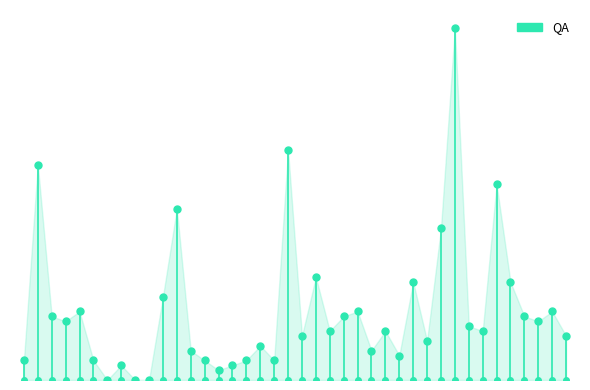

Rank the categories by value from highest to lowest.

201904, 201804, 201610, 201907, 201708, 201903, 201806, 201901, 201908, 201707, 201701, 201809, 201911, 201611, 201808, 201909, 201612, 201910, 201905, 201807, 201811, 201906, 201805, 201912, 201902, 201802, 201709, 201810, 201812, 201609, 201702, 201710, 201801, 201803, 201704, 201712, 201711, 201703, 201705, 201706